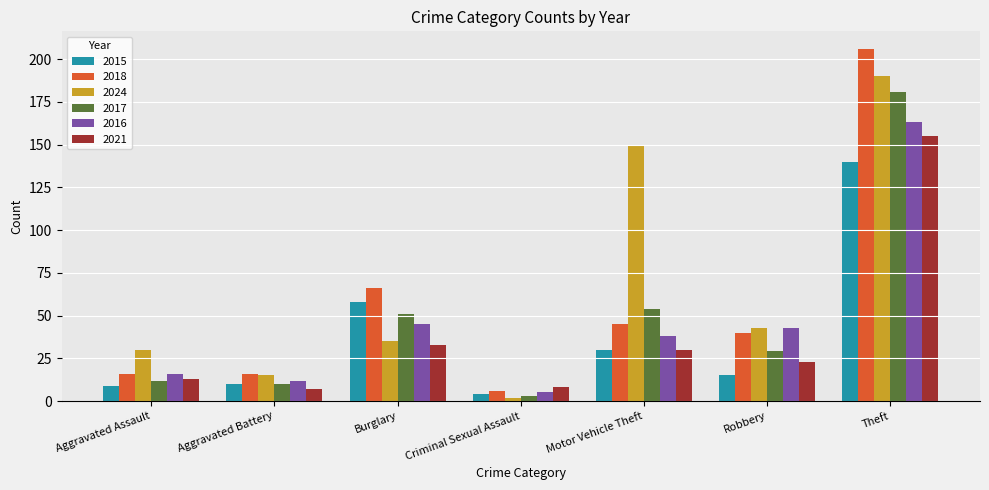

What value does the 2015 series have at Robbery, to the nearest 10?

20